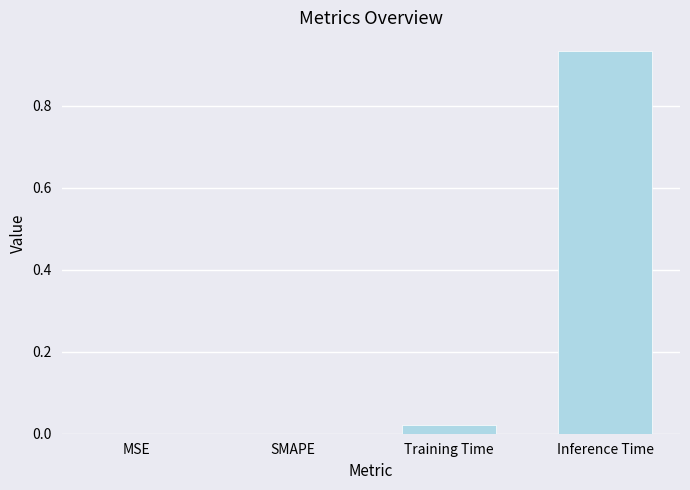

What is the sum of all values?

1.0